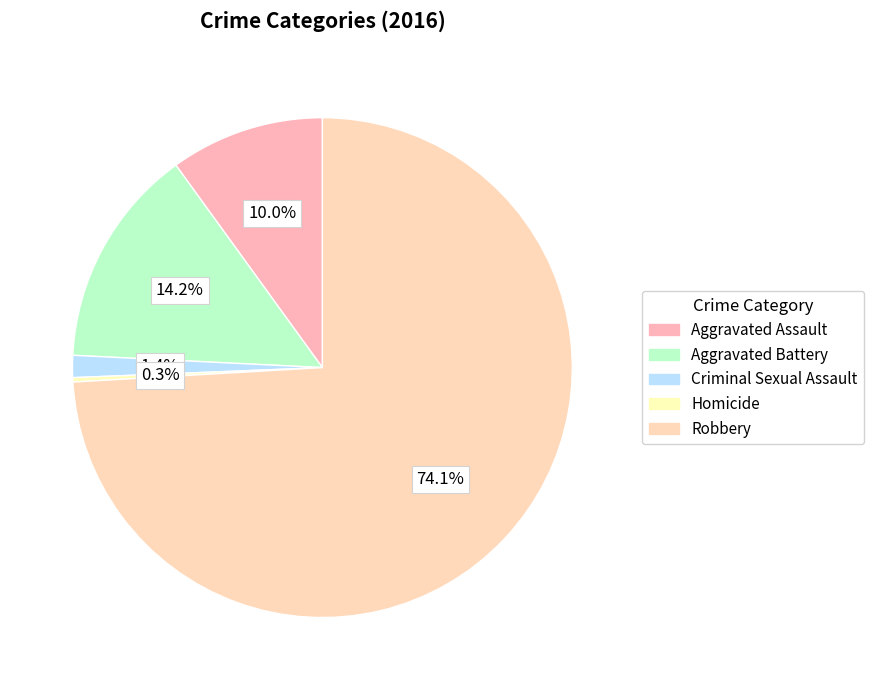

To the nearest percent, what is the difference between the Robbery and Aggravated Battery slice percentages?

60%